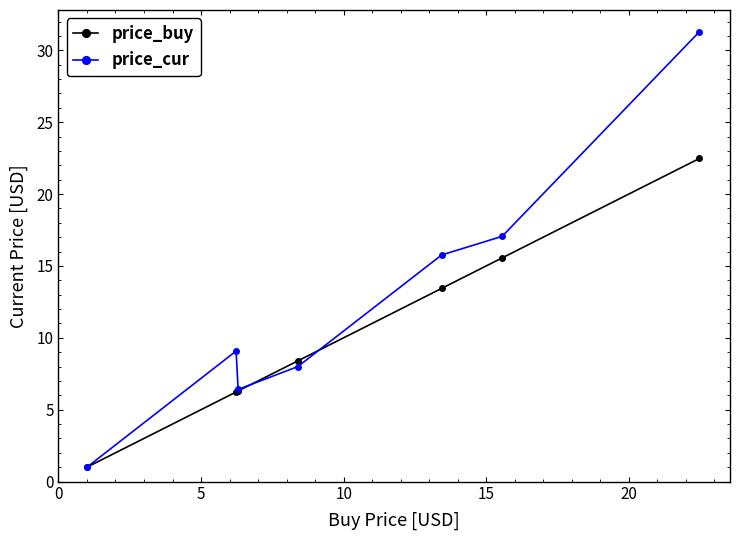

What is the smallest value displayed?

1.0